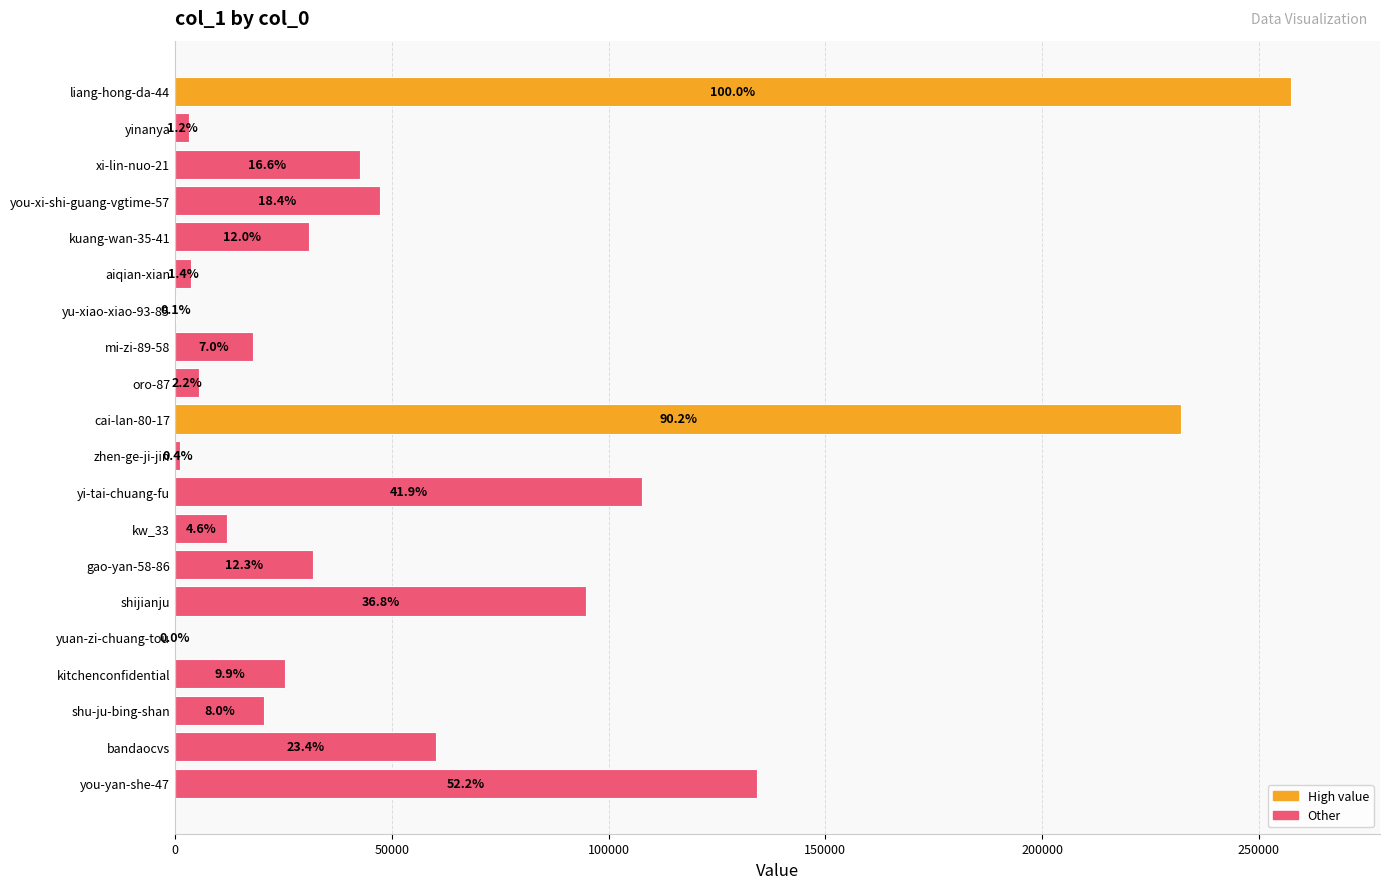

Are the bars horizontal?

Yes